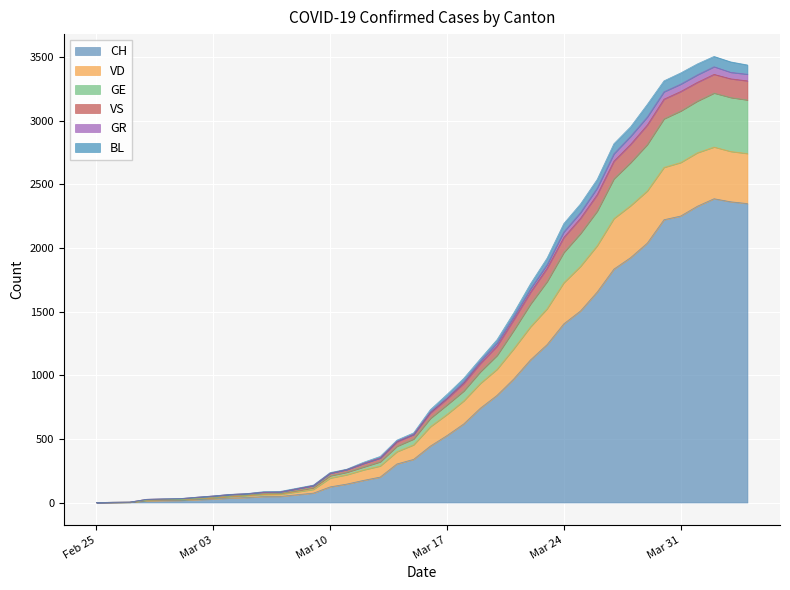

Reading left to right, extract all data points from this chart.

CH: 0	1	2	13	15	16	22	27	35	39	47	48	61	74	123	145	174	200	303	339	443	526	617	741	842	971	1120	1241	1404	1505	1654	1834	1924	2038	2222	2251	2328	2387	2363	2349
VD: 0	1	2	17	19	20	28	35	46	53	62	64	83	103	192	218	256	287	399	453	595	692	798	936	1047	1208	1380	1523	1727	1856	2018	2231	2332	2448	2633	2671	2748	2793	2758	2742
GE: 0	2	3	19	22	23	31	39	50	58	69	71	92	116	210	238	279	320	442	499	661	767	876	1028	1156	1353	1559	1737	1965	2114	2290	2544	2671	2813	3015	3076	3154	3217	3182	3163
VS: 0	2	3	25	29	31	42	52	64	70	85	87	112	137	235	262	316	362	490	547	729	849	975	1129	1280	1490	1718	1921	2192	2346	2539	2819	2952	3128	3313	3375	3446	3505	3462	3438
GR: 0	2	3	25	28	30	41	51	63	69	81	83	108	133	230	259	307	350	482	535	712	823	948	1110	1253	1460	1678	1870	2126	2278	2471	2740	2877	3029	3227	3287	3360	3424	3380	3365
BL: 0	2	3	25	28	30	41	51	63	69	81	83	108	133	230	259	307	350	476	535	703	814	935	1092	1229	1436	1651	1841	2083	2233	2419	2682	2814	2966	3169	3229	3301	3364	3329	3313